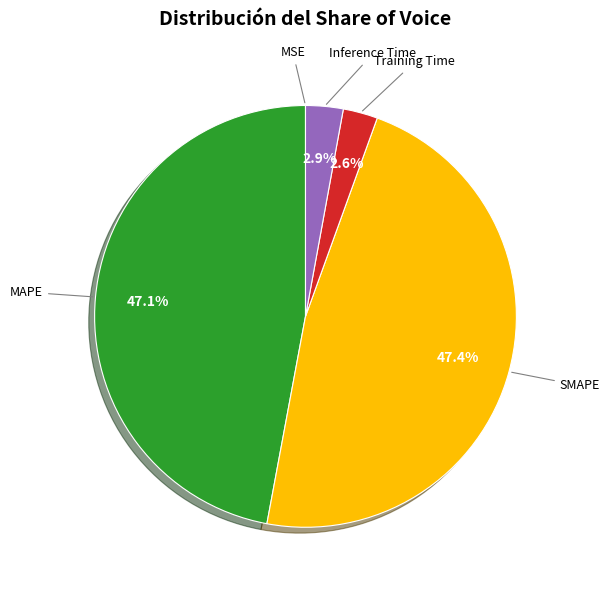

To the nearest percent, what is the average slice percentage?

20%